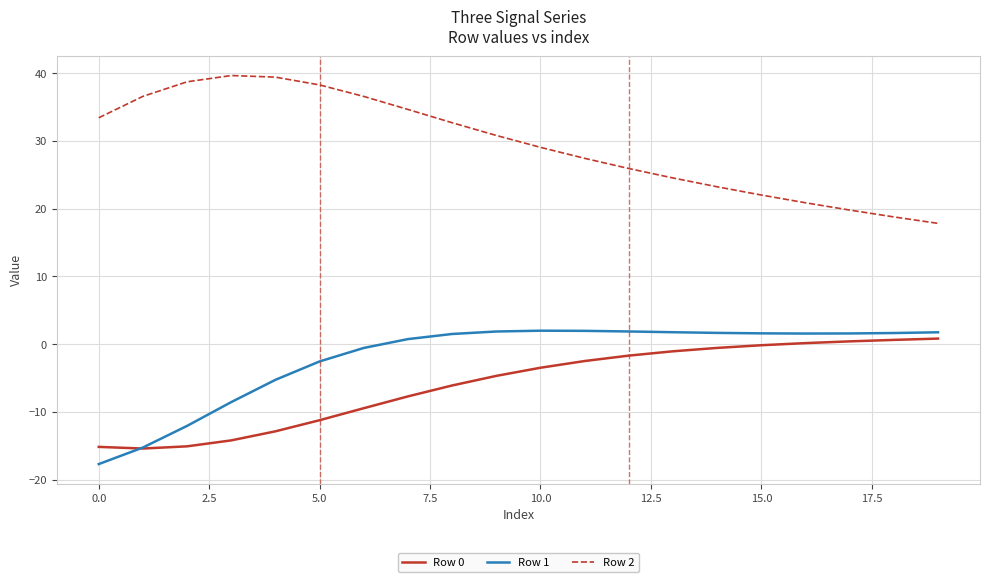

Count the number of data series in this chart.

3